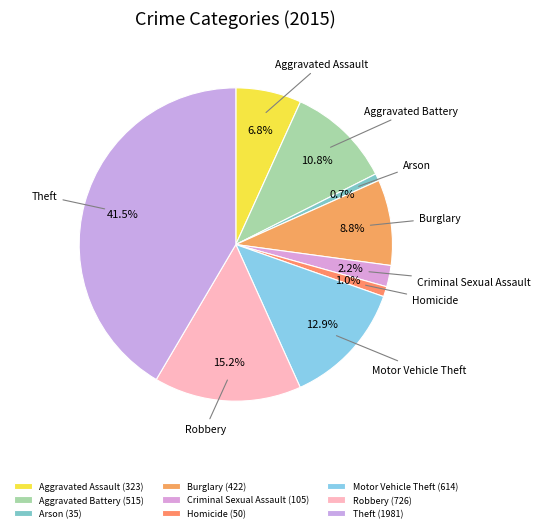

What percentage is the Aggravated Assault slice, to the nearest percent?

7%